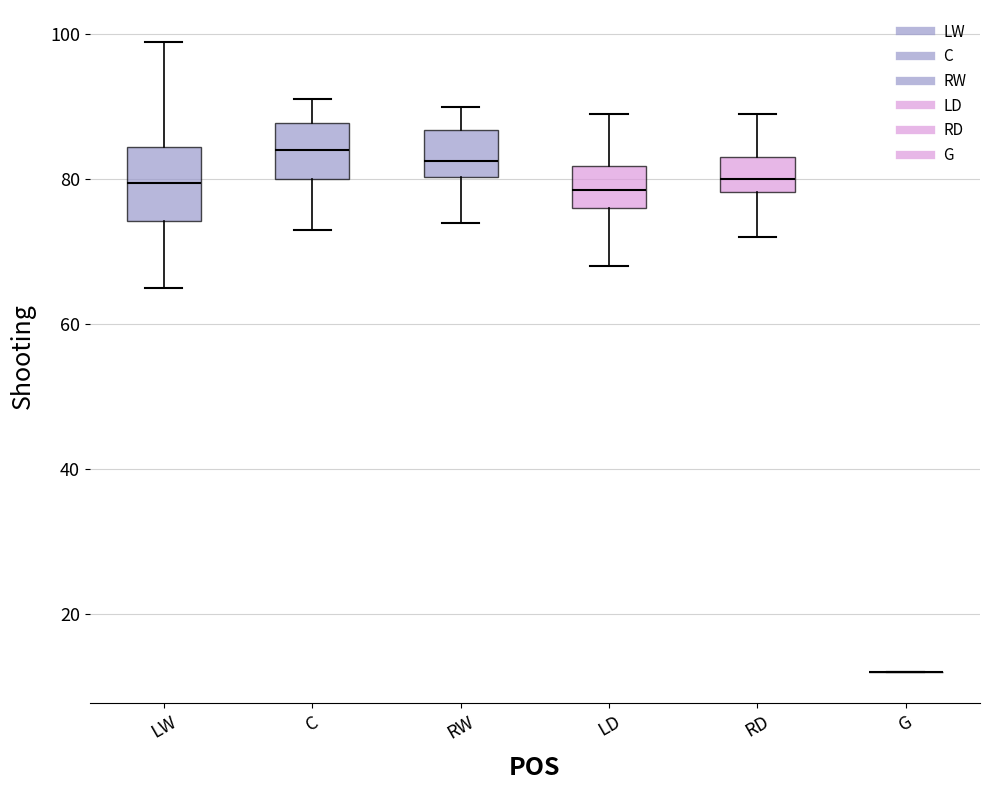

Where does the upper whisker of the box for C end on the y-axis? The values are not printed on the chart, so give them approximately, as read against the axis.

92